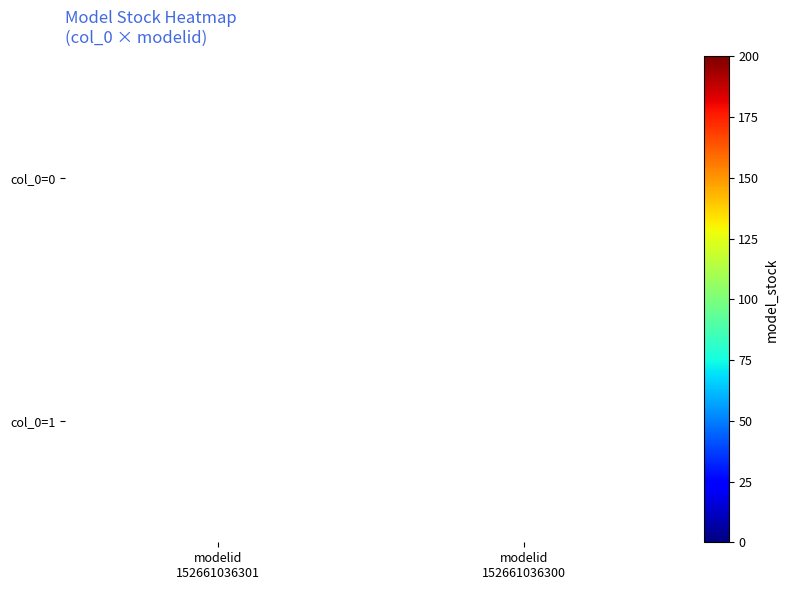

Rank the series by their maximum value, from highest to lowest.

col_0=0, col_0=1